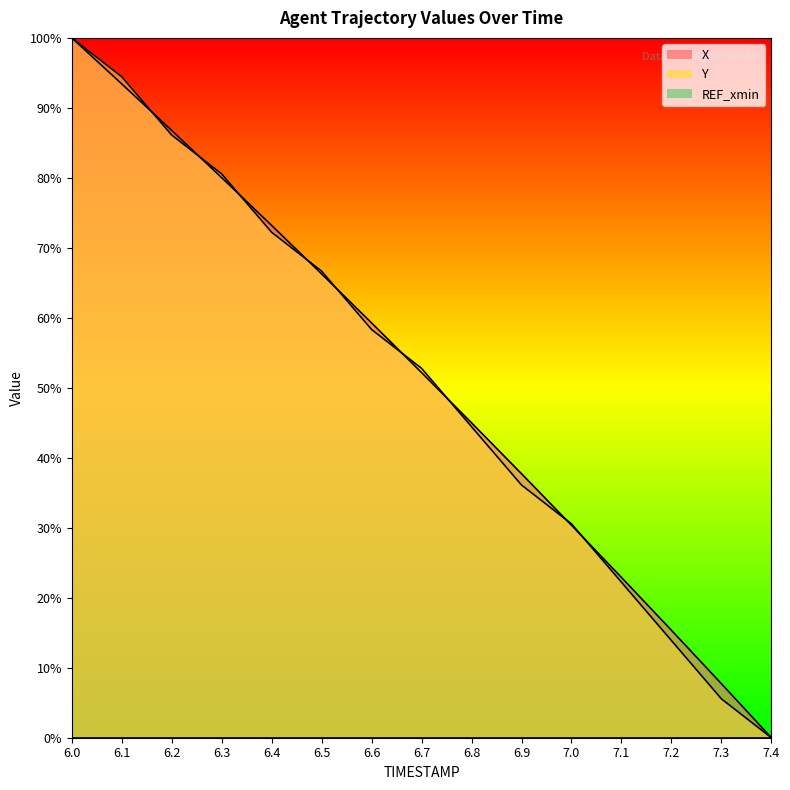

The Y series shows 58.3 at 6.6. True or false?

True